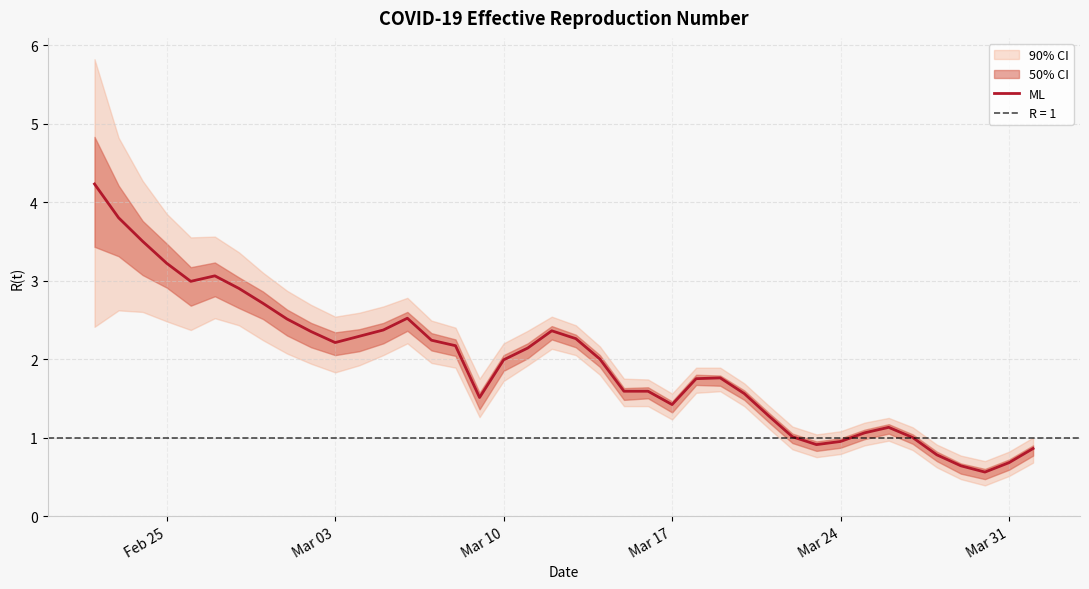

What is the lowest value of the ML series?

0.6